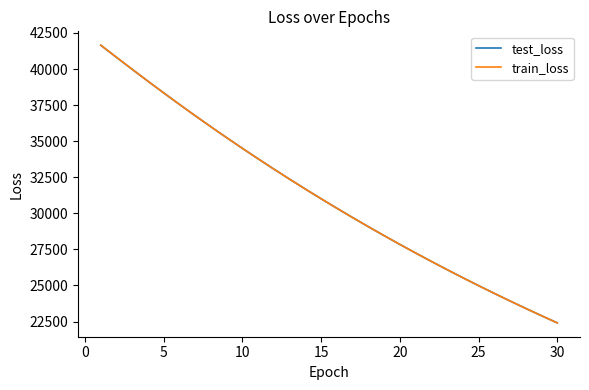

What is the highest value of the test_loss series?

41645.6